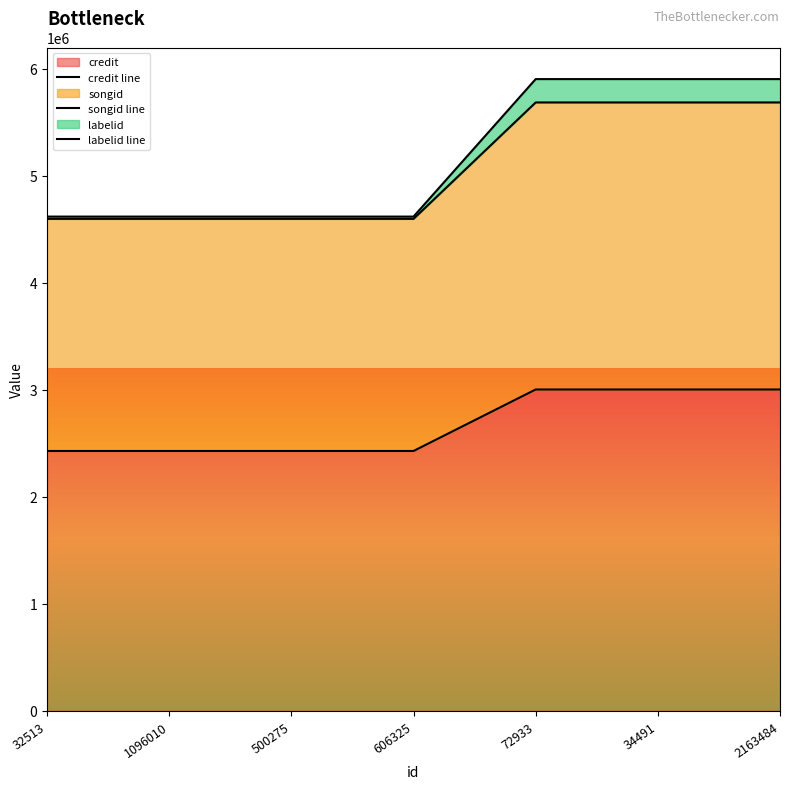

The value of credit line at 72933 is 3002469. True or false?

True